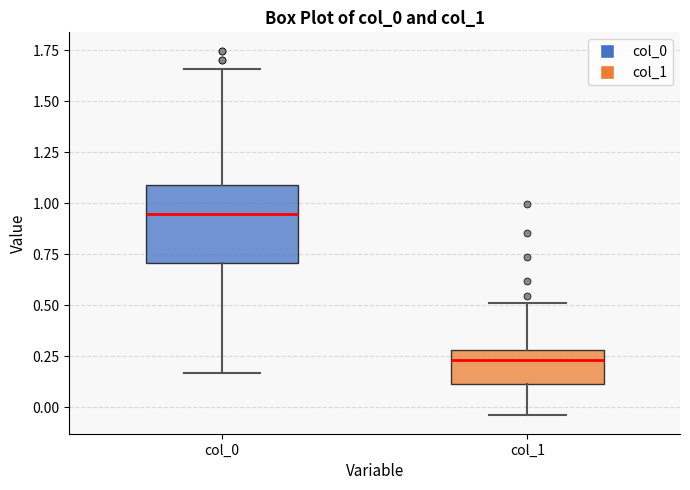

Reading left to right, transcribe this box plot: for each box, give where its median line is, the range the box spans, and where its two whiskers end, as read against the y-axis. The values are not printed on the chart, so give them approximately, as read against the axis.

col_0: median 0.95, box 0.70 to 1.10, whiskers 0.15 to 1.65
col_1: median 0.25, box 0.10 to 0.30, whiskers -0.05 to 0.50